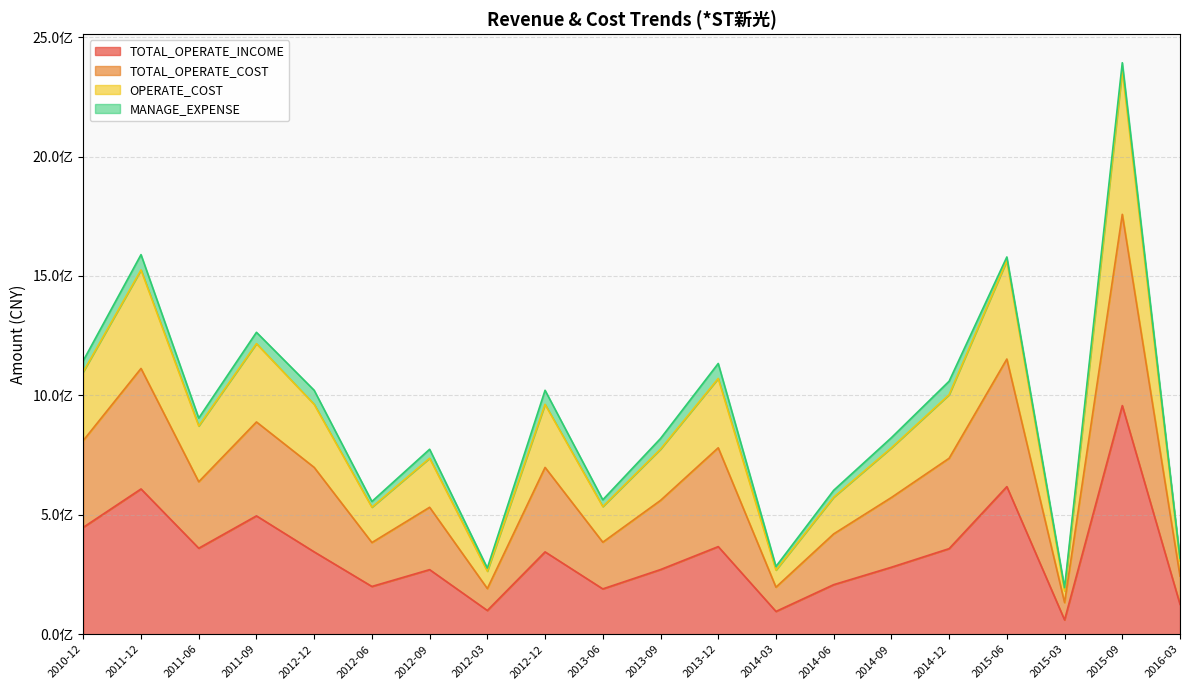

What are all the series names shown in the legend?

TOTAL_OPERATE_INCOME, TOTAL_OPERATE_COST, OPERATE_COST, MANAGE_EXPENSE